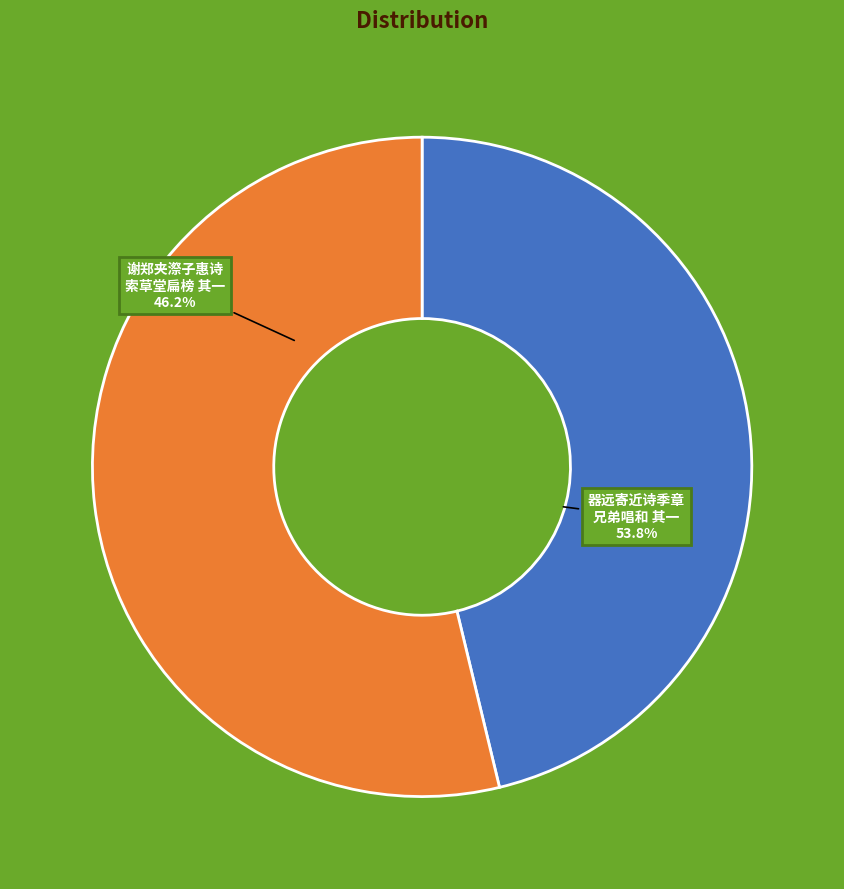

To the nearest percent, what is the average slice percentage?

50%